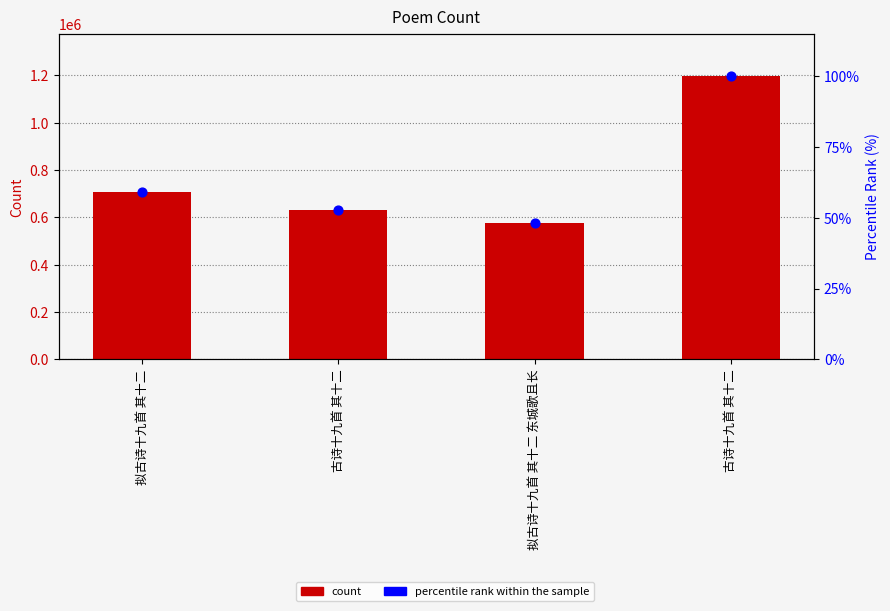

What is the total value across all series at 古诗十九首 其十二?

630330.7